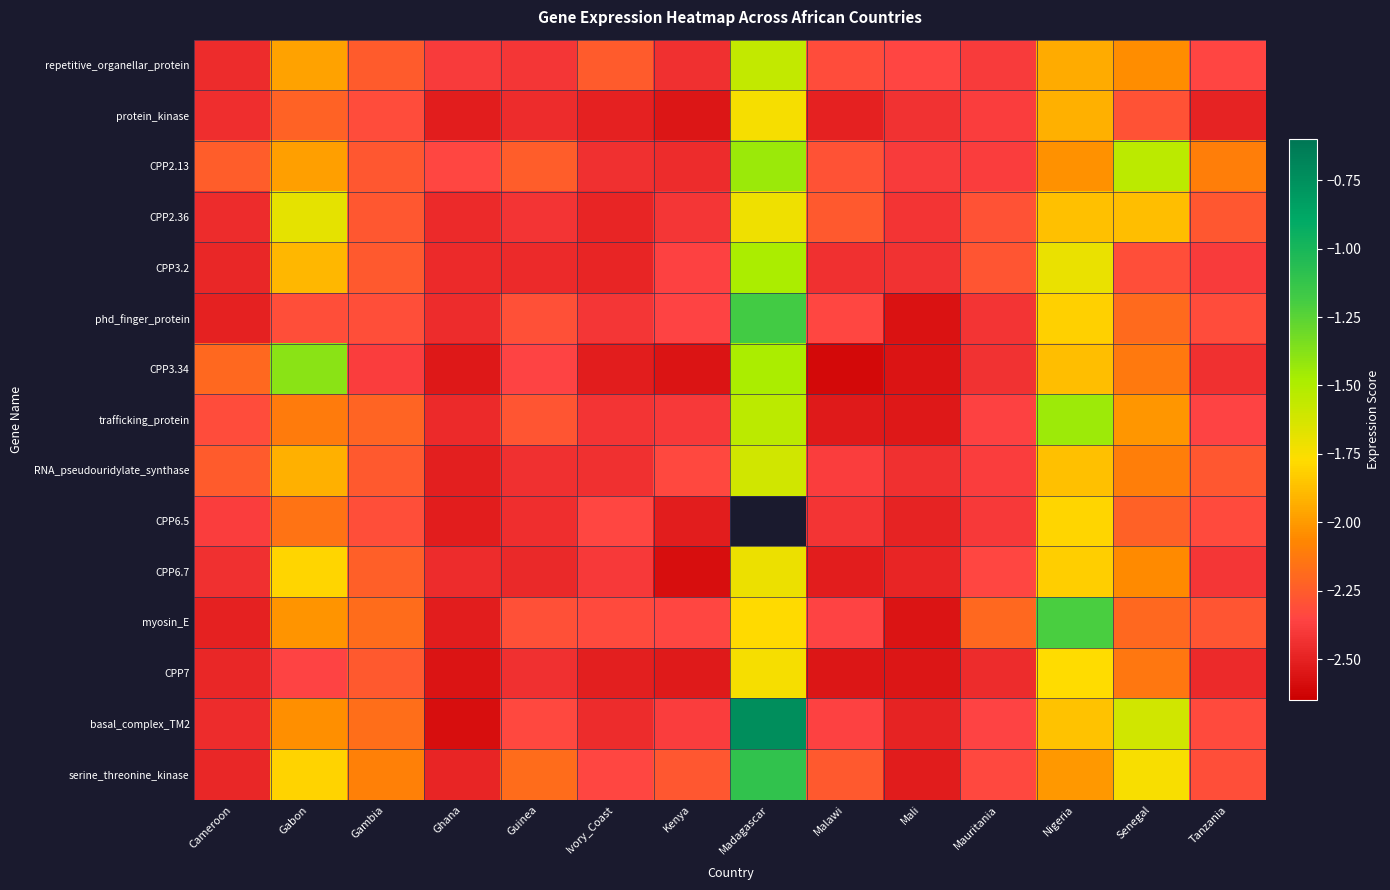

Which series has the largest range (max minus min)?

basal_complex_TM2